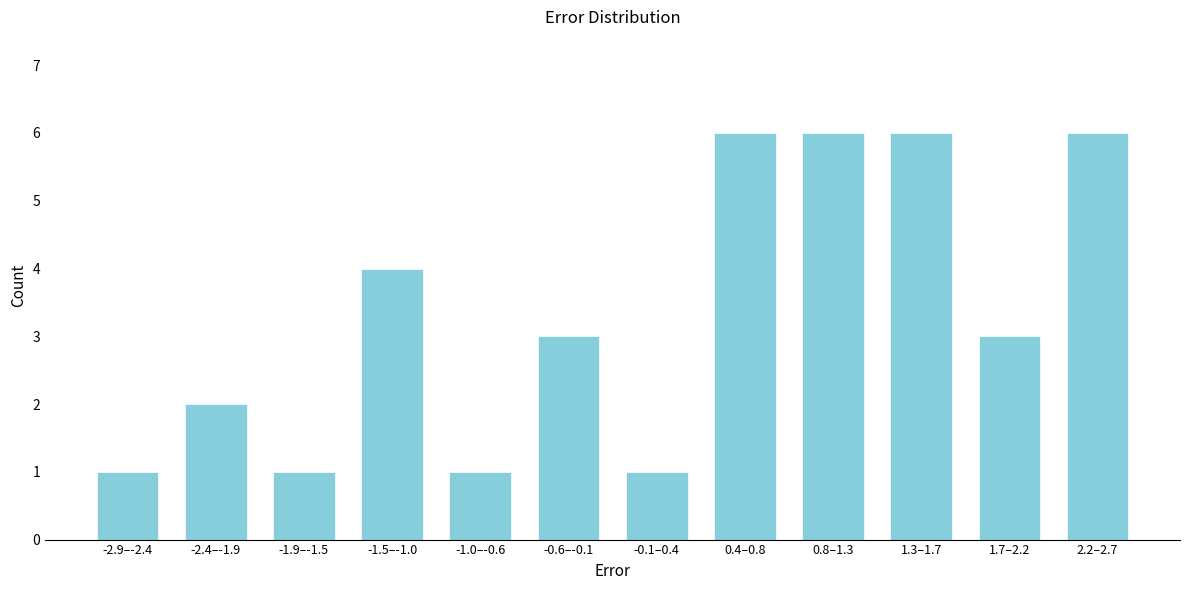

Reading left to right, transcribe all the data shown in this chart.

1	2	1	4	1	3	1	6	6	6	3	6